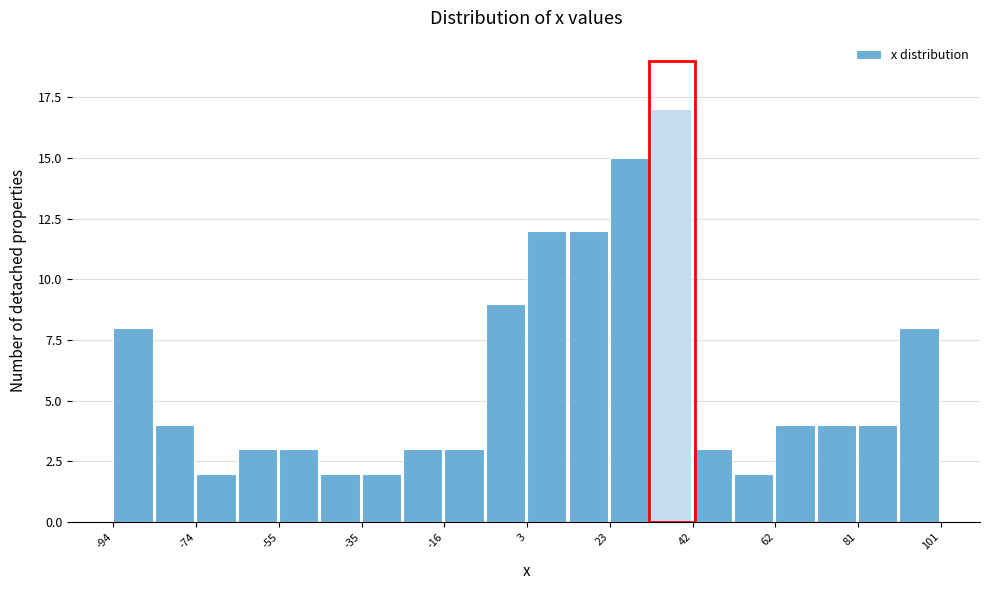

Reading left to right, list every bar in this chart as the range it spans on the x-axis followed by its height. Neither the bar edges nor the heights are printed on the chart, so give them approximately, as read against the axes.

-94 to -84: 8
-84 to -74: 4
-74 to -64: 2
-64 to -54: 3
-54 to -46: 3
-46 to -36: 2
-36 to -26: 2
-26 to -16: 3
-16 to -6: 3
-6 to 4: 9
4 to 14: 12
14 to 22: 12
22 to 32: 15
32 to 42: 17
42 to 52: 3
52 to 62: 2
62 to 72: 4
72 to 82: 4
82 to 90: 4
90 to 100: 8